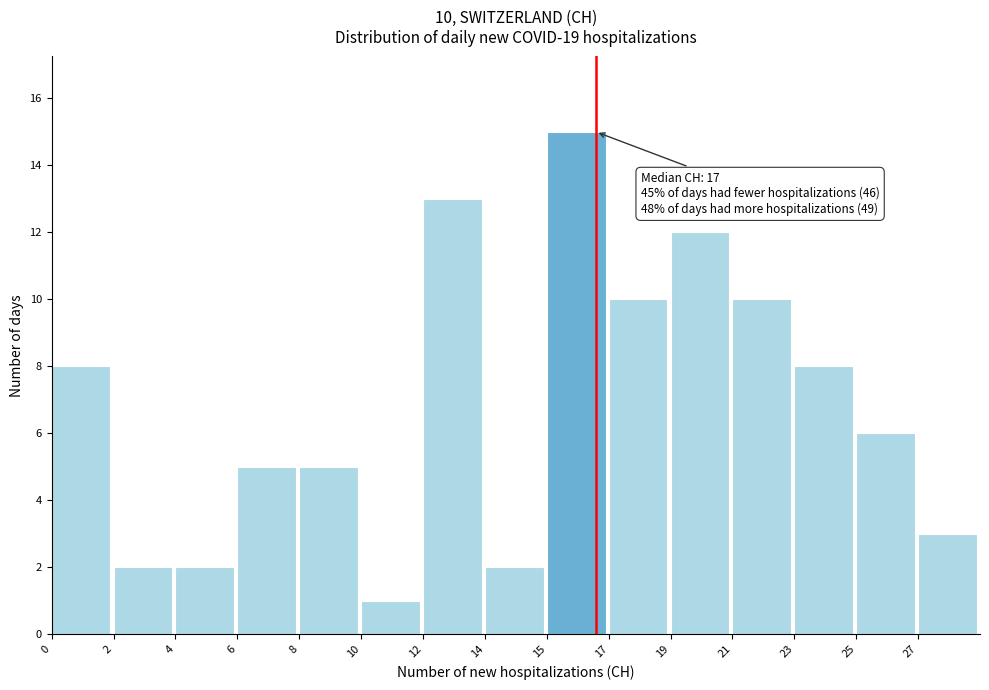

Reading left to right, extract all data points from this chart.

8	2	2	5	5	1	13	2	15	10	12	10	8	6	3